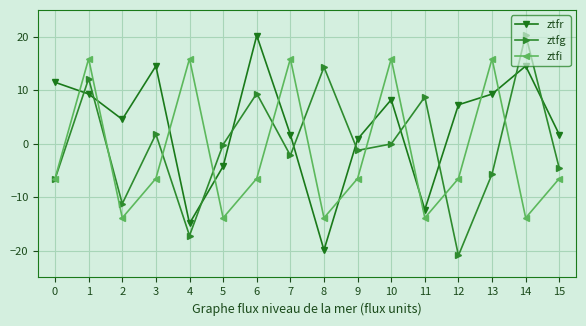

Count the number of categories in the chart.

16